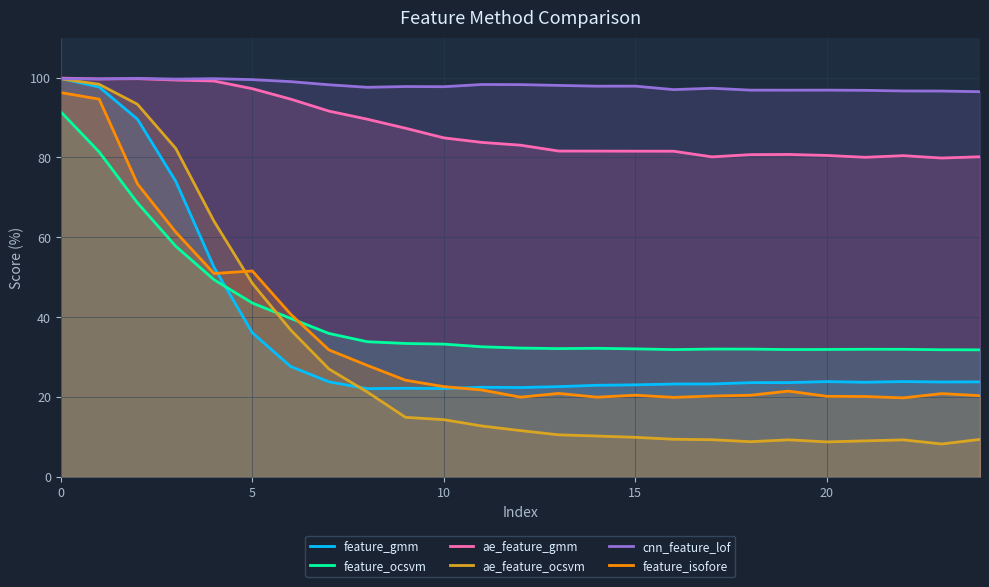

List the series in order of their peak value, lowest first.

feature_ocsvm, feature_isofore, ae_feature_ocsvm, feature_gmm, cnn_feature_lof, ae_feature_gmm